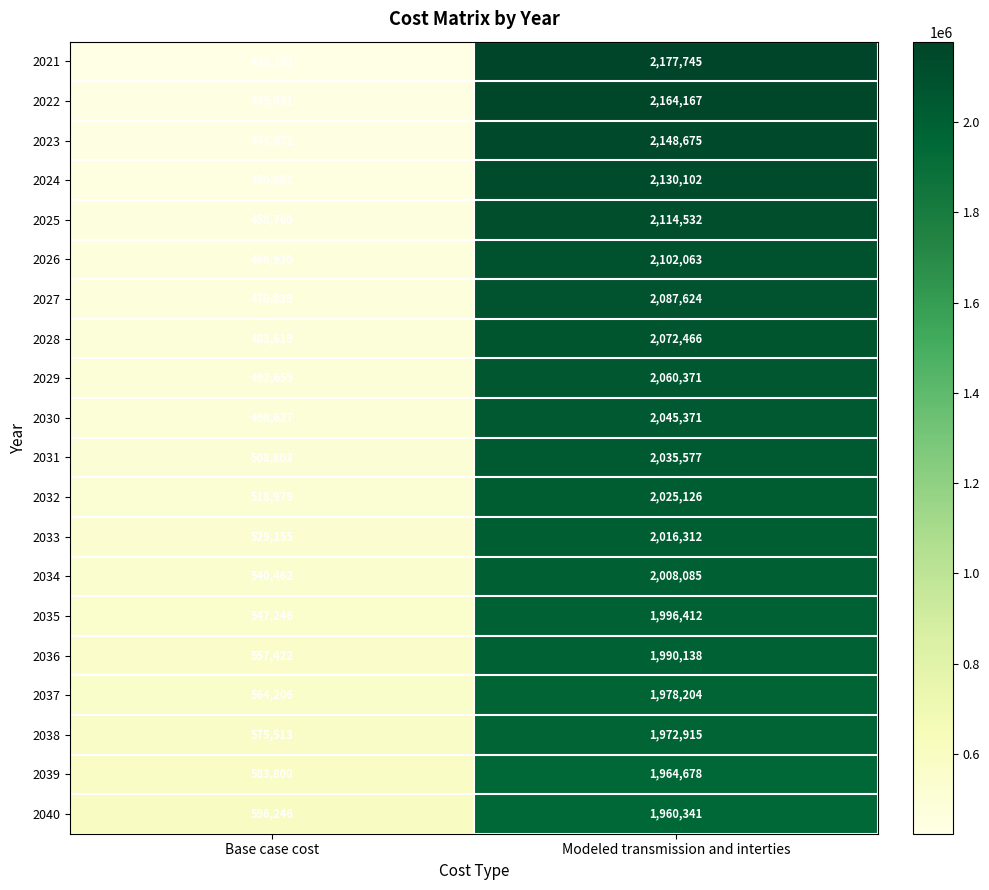

What is the maximum value for 2035?

1996412